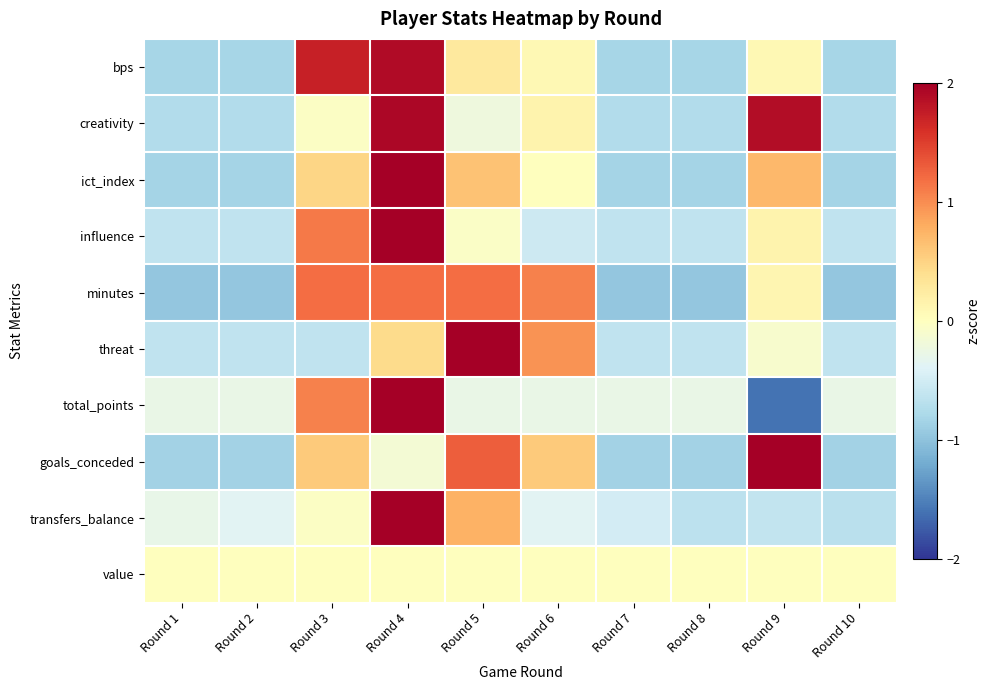

Reading left to right, transcribe all the data shown in this chart.

bps: Round 1=-0.8	Round 2=-0.8	Round 3=1.7	Round 4=1.9	Round 5=0.3	Round 6=0.1	Round 7=-0.8	Round 8=-0.8	Round 9=0.1	Round 10=-0.8
creativity: Round 1=-0.7	Round 2=-0.7	Round 3=-0.0	Round 4=1.9	Round 5=-0.2	Round 6=0.1	Round 7=-0.7	Round 8=-0.7	Round 9=1.9	Round 10=-0.7
ict_index: Round 1=-0.8	Round 2=-0.8	Round 3=0.5	Round 4=2.3	Round 5=0.6	Round 6=0.0	Round 7=-0.8	Round 8=-0.8	Round 9=0.7	Round 10=-0.8
influence: Round 1=-0.6	Round 2=-0.6	Round 3=1.1	Round 4=2.5	Round 5=-0.1	Round 6=-0.5	Round 7=-0.6	Round 8=-0.6	Round 9=0.1	Round 10=-0.6
minutes: Round 1=-1.0	Round 2=-1.0	Round 3=1.2	Round 4=1.2	Round 5=1.2	Round 6=1.1	Round 7=-1.0	Round 8=-1.0	Round 9=0.1	Round 10=-1.0
threat: Round 1=-0.6	Round 2=-0.6	Round 3=-0.6	Round 4=0.4	Round 5=2.5	Round 6=1.0	Round 7=-0.6	Round 8=-0.6	Round 9=-0.1	Round 10=-0.6
total_points: Round 1=-0.3	Round 2=-0.3	Round 3=1.1	Round 4=2.4	Round 5=-0.3	Round 6=-0.3	Round 7=-0.3	Round 8=-0.3	Round 9=-1.6	Round 10=-0.3
goals_conceded: Round 1=-0.9	Round 2=-0.9	Round 3=0.6	Round 4=-0.1	Round 5=1.3	Round 6=0.6	Round 7=-0.9	Round 8=-0.9	Round 9=2.0	Round 10=-0.9
transfers_balance: Round 1=-0.3	Round 2=-0.4	Round 3=-0.0	Round 4=2.8	Round 5=0.8	Round 6=-0.4	Round 7=-0.5	Round 8=-0.7	Round 9=-0.6	Round 10=-0.7
value: Round 1=0.0	Round 2=0.0	Round 3=0.0	Round 4=0.0	Round 5=0.0	Round 6=0.0	Round 7=0.0	Round 8=0.0	Round 9=0.0	Round 10=0.0